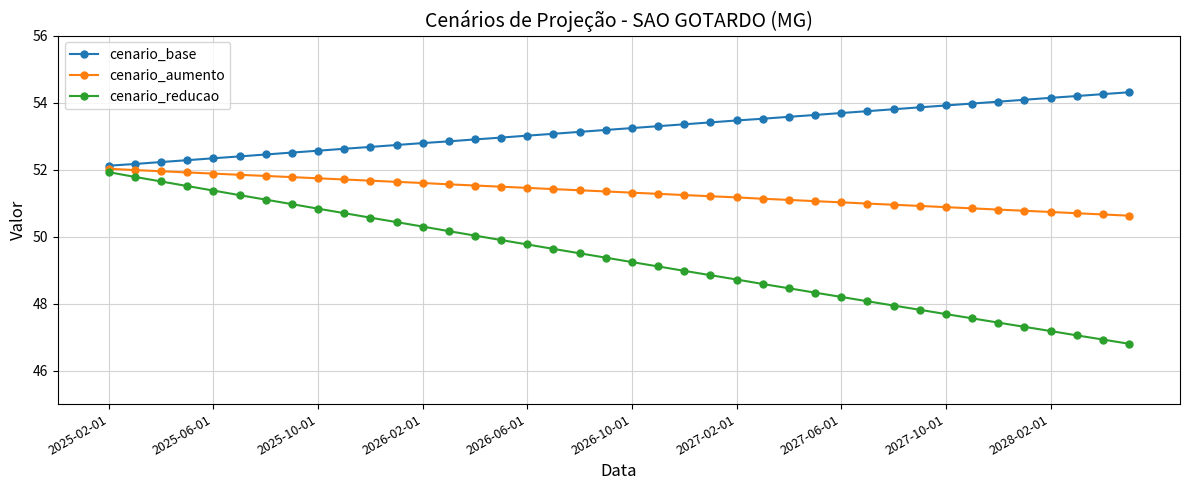

What is the value of the cenario_aumento point at the 37th from the left?

50.7